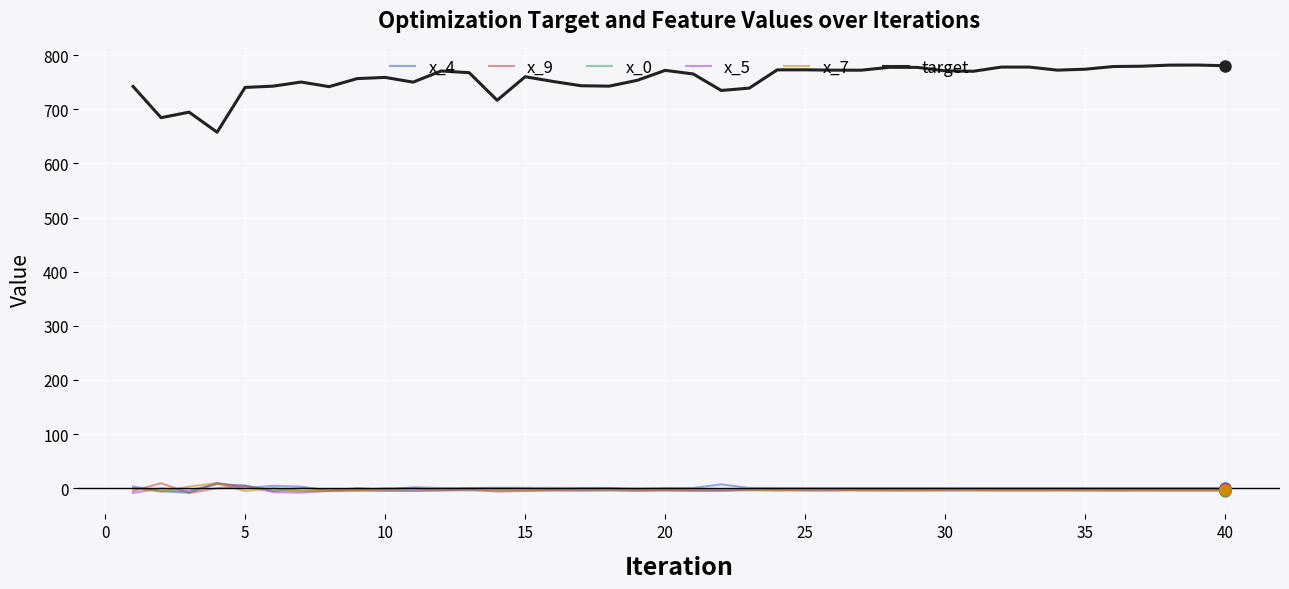

True or false: target and x_5 cross at least once.

False